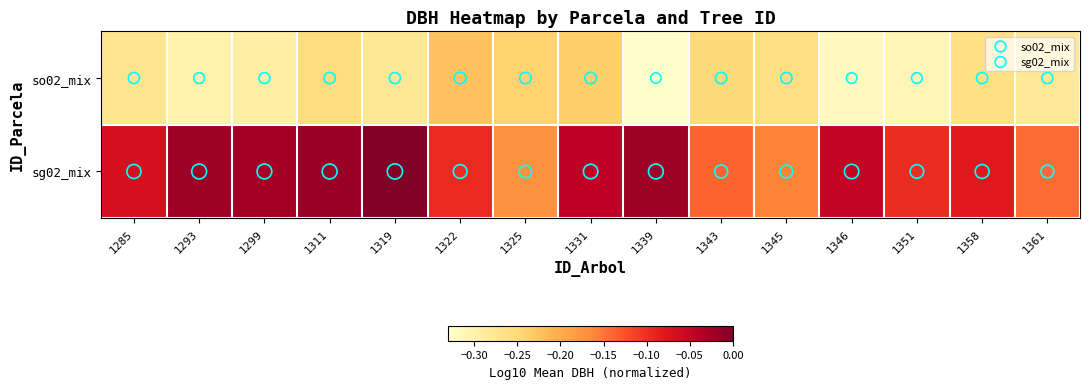

Reading right to left, what are all the values shown in this chart?

so02_mix: 1361=-0.3	1358=-0.3	1351=-0.3	1346=-0.3	1345=-0.3	1343=-0.3	1339=-0.3	1331=-0.2	1325=-0.2	1322=-0.2	1319=-0.3	1311=-0.3	1299=-0.3	1293=-0.3	1285=-0.3
sg02_mix: 1361=-0.1	1358=-0.1	1351=-0.1	1346=-0.0	1345=-0.2	1343=-0.1	1339=-0.0	1331=-0.0	1325=-0.2	1322=-0.1	1319=0.0	1311=-0.0	1299=-0.0	1293=-0.0	1285=-0.1